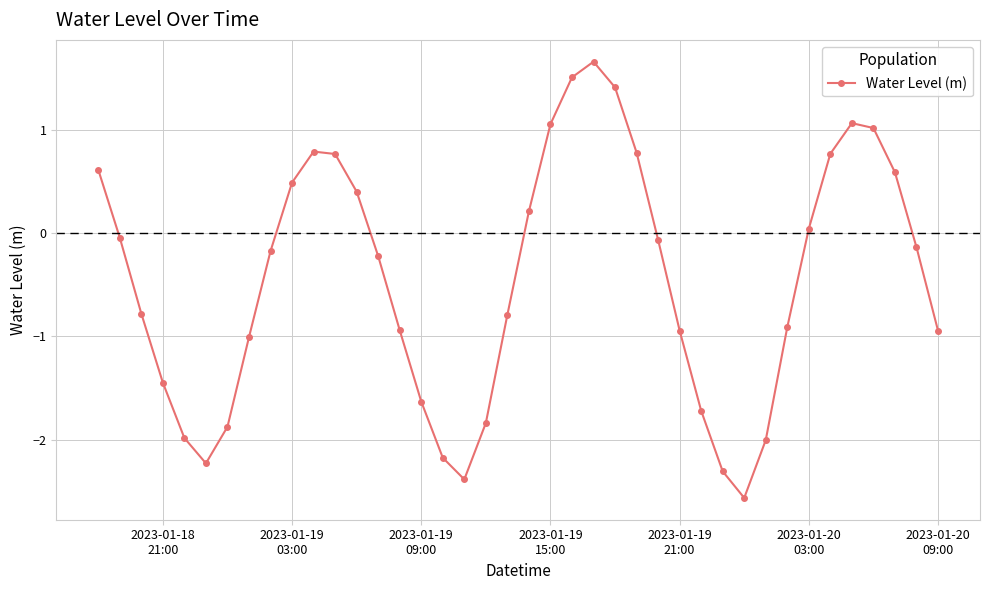

What is the value of the 9th point from the left?

-0.2